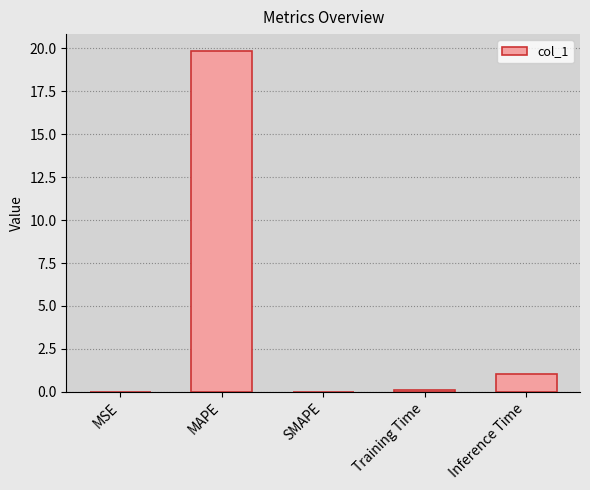

What is the change in value from MAPE to SMAPE?

-19.8